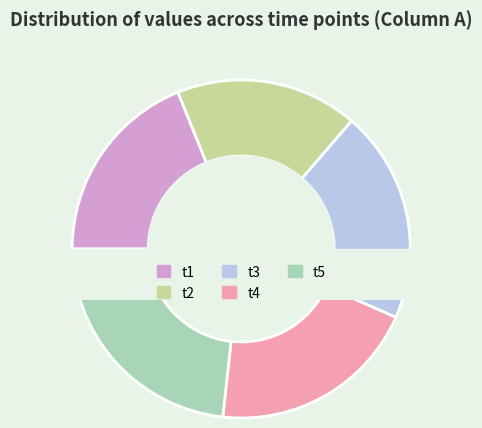

The t3 slice represents 20% of the pie. True or false?

True